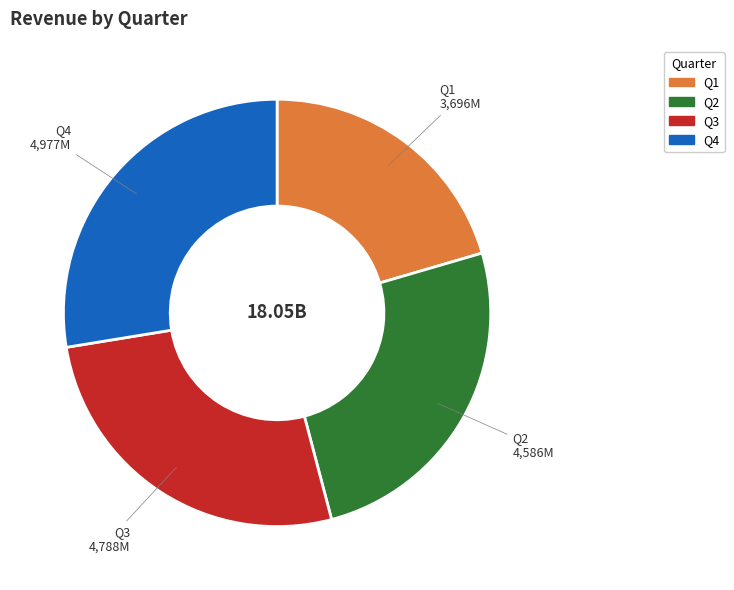

Count the number of slices in the pie.

4